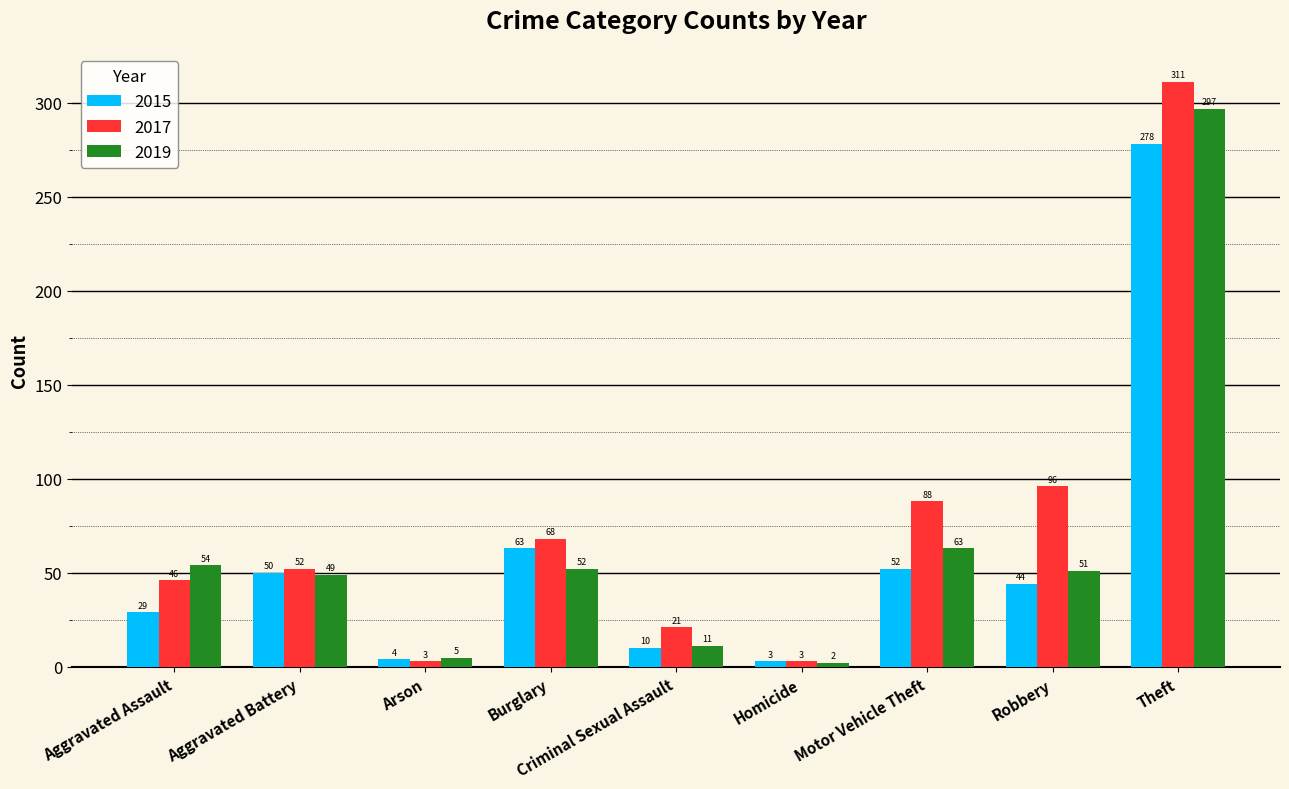

Between Criminal Sexual Assault and Homicide, which series saw the biggest shift?

2017